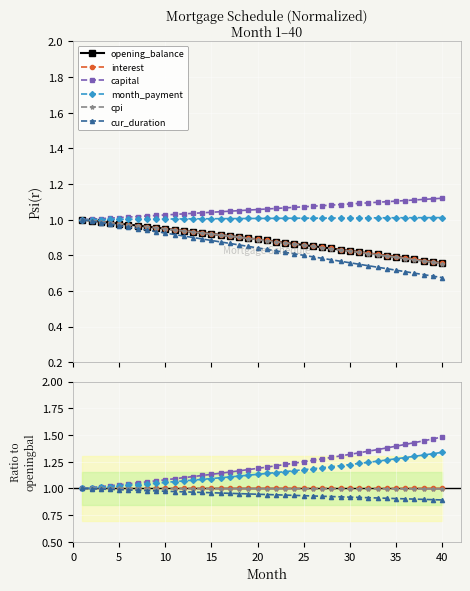

What is the approximate value of capital at 10?

1.1